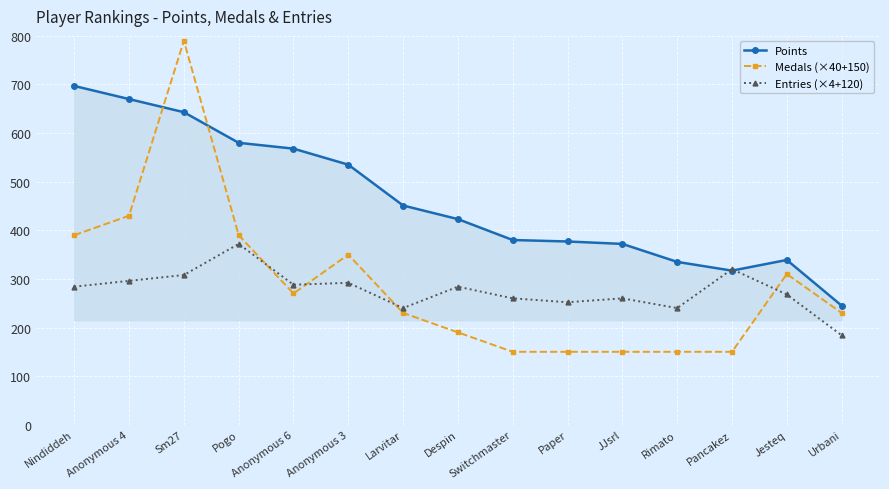

Which series has the largest total across all categories?

Points